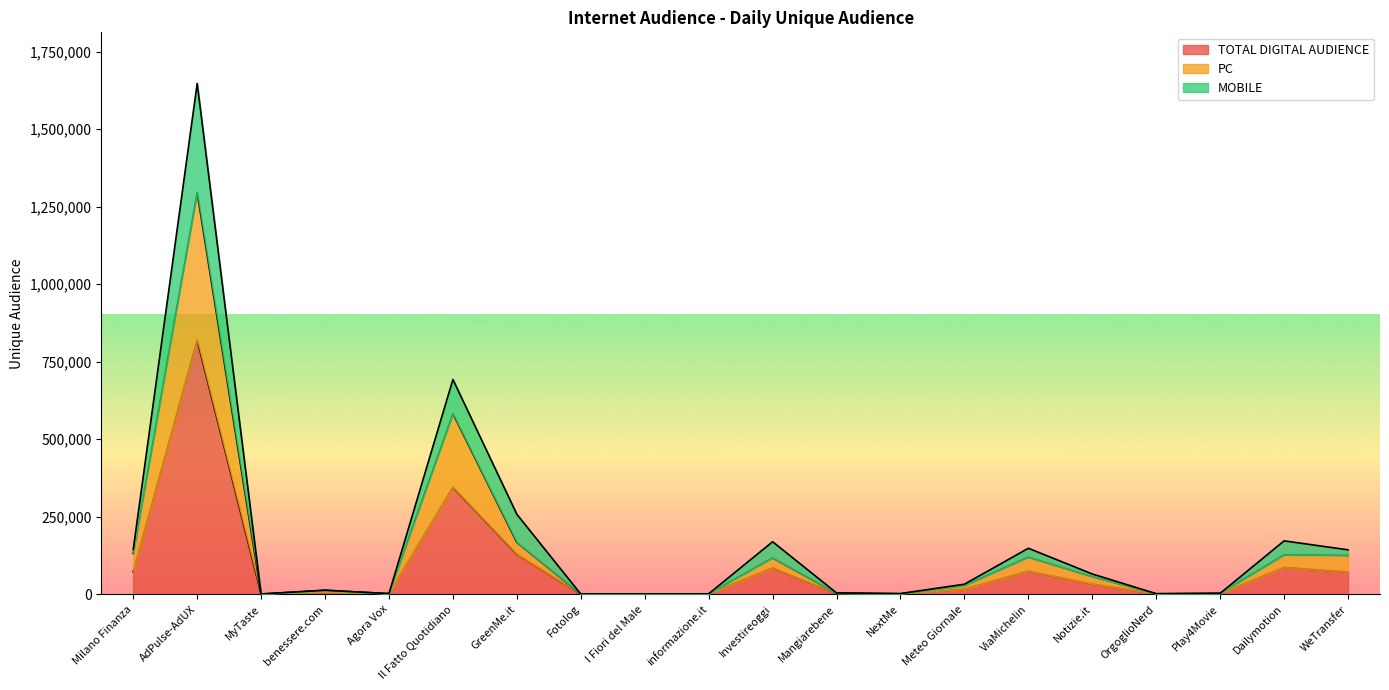

True or false: PC and MOBILE intersect in this chart.

False